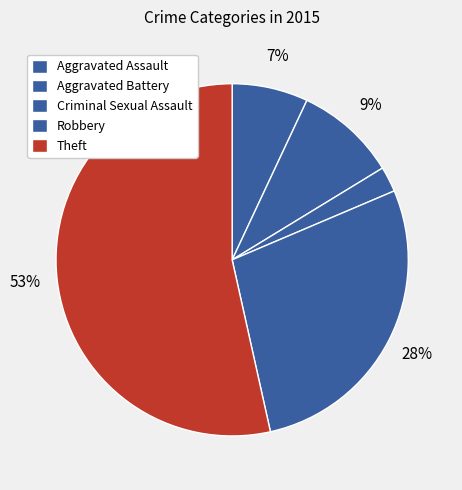

What portion of the pie excludes Robbery?

72.1%